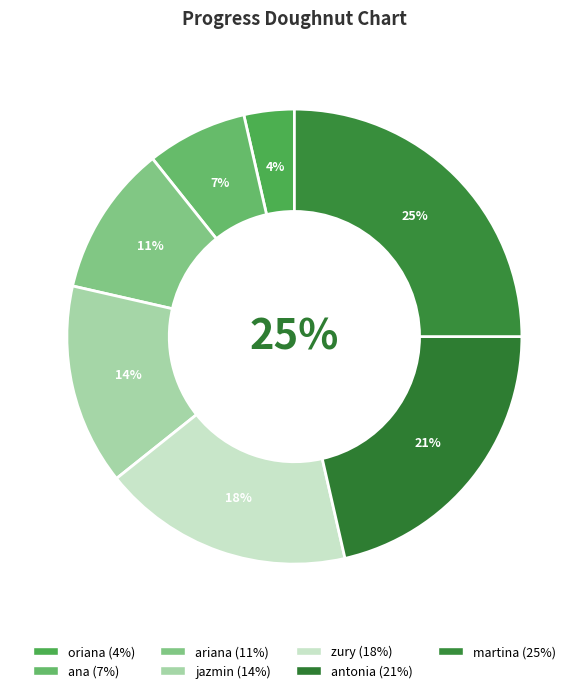

The ana slice represents 17% of the pie. True or false?

False